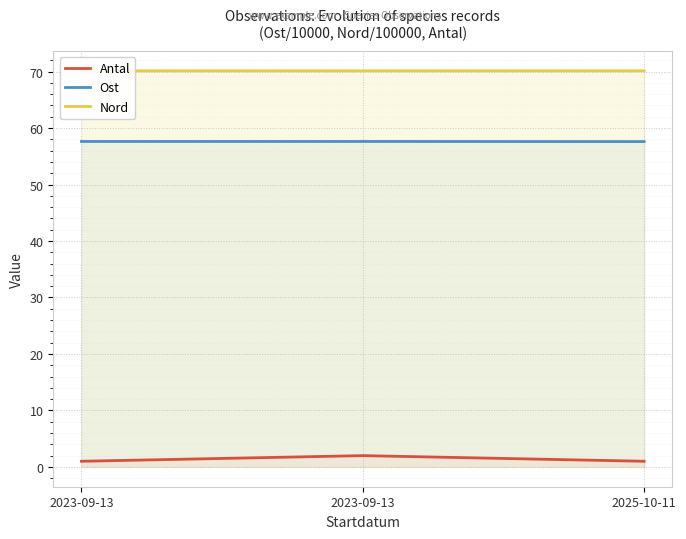

Which series has the largest range (max minus min)?

Antal